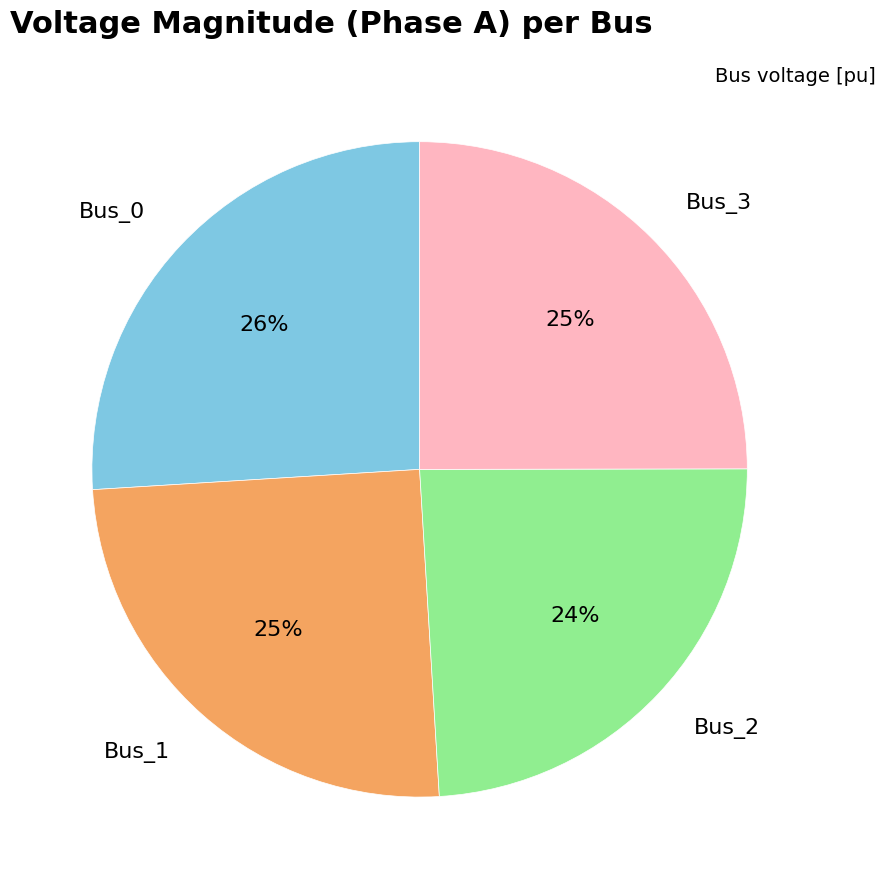

To the nearest percent, what is the combined percentage of Bus_3 and Bus_2?

49%